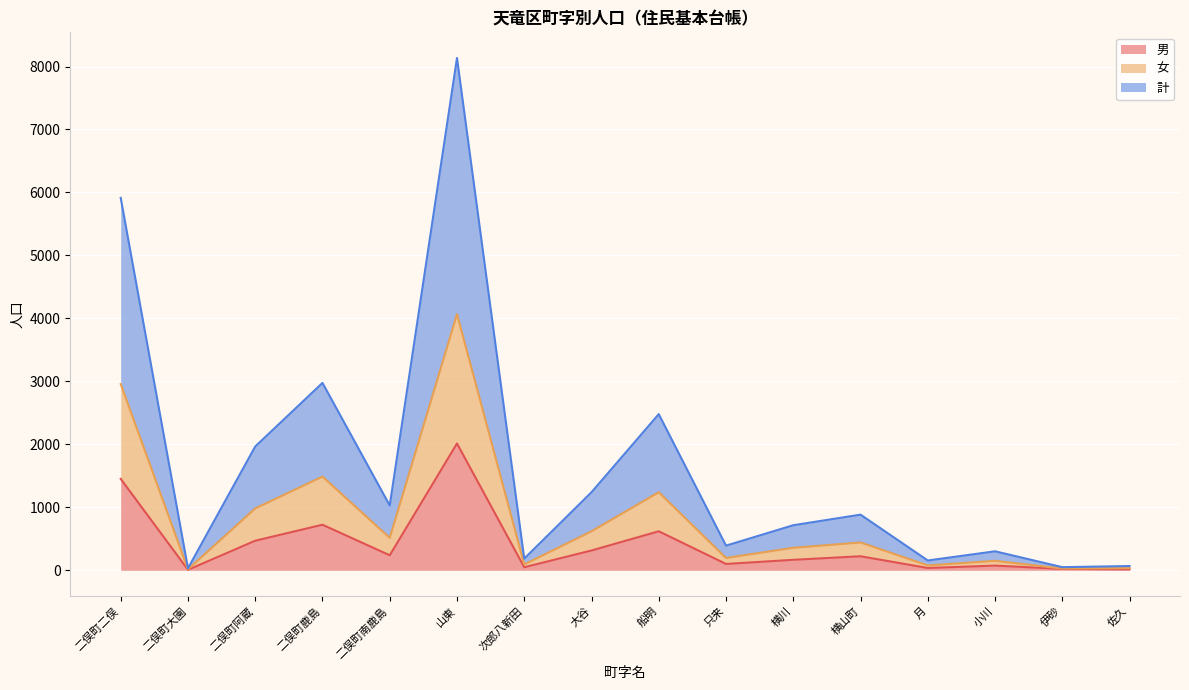

How many series are shown in this chart?

3